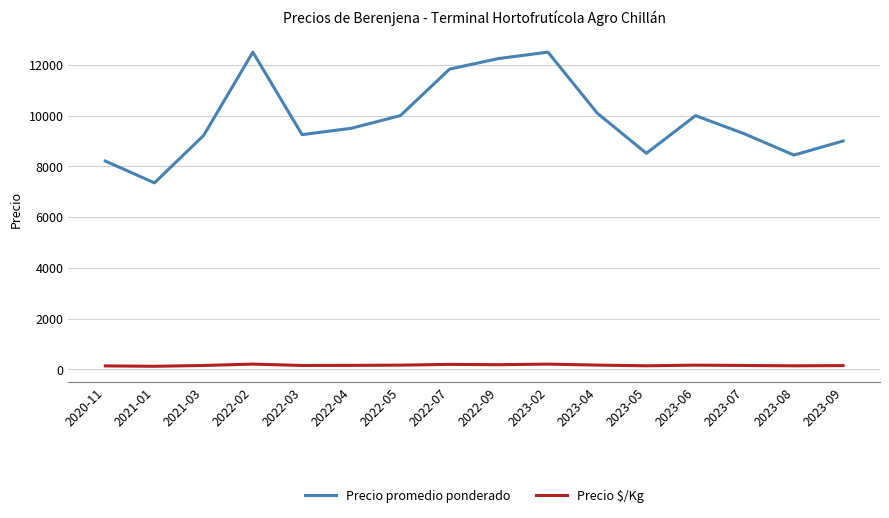

What is the difference between the second highest and minimum values in the Precio $/Kg series?

86.0